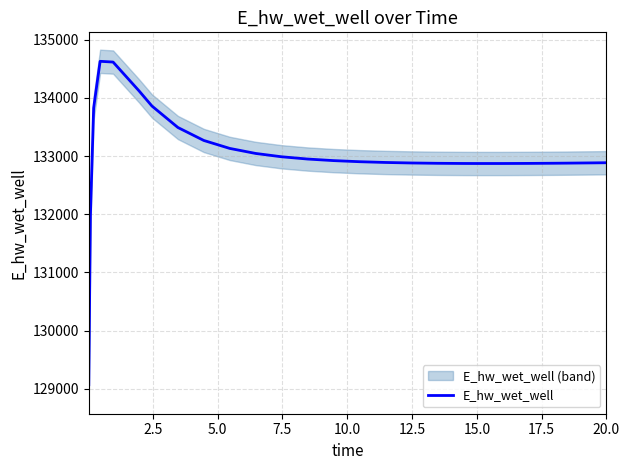

Reading right to left, list all the values displayed in this chart.

132884.8	132882.1	132877.8	132876.0	132873.2	132871.6	132871.5	132872.2	132875.1	132880.6	132889.3	132902.4	132921.3	132948.3	132987.2	133044.2	133130.8	133267.3	133490.3	133858.6	134120.1	134614.5	134627.4	133825.5	131969.7	129070.2